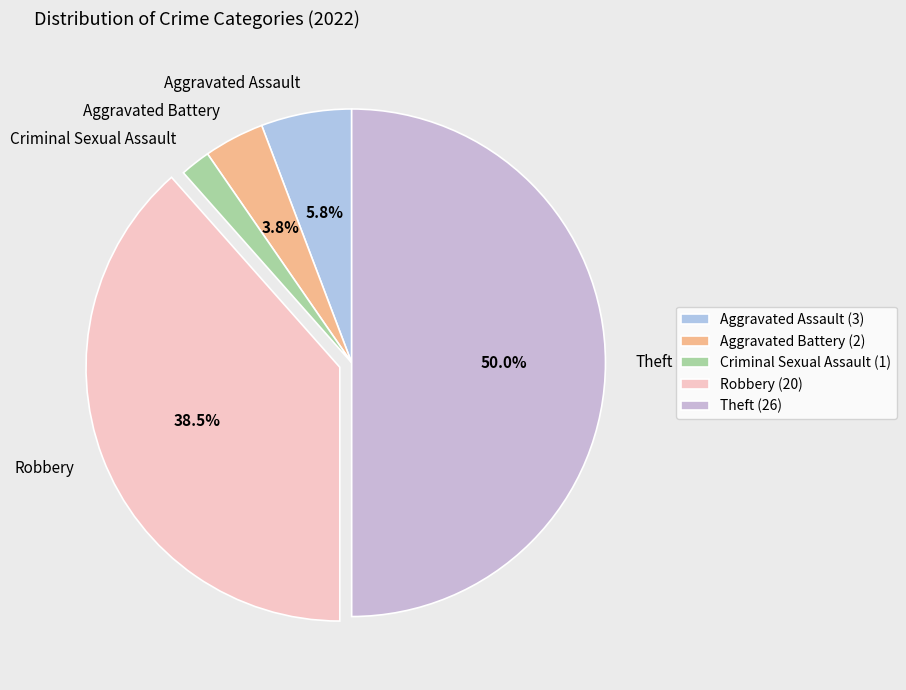

How many slices are in this pie chart?

5